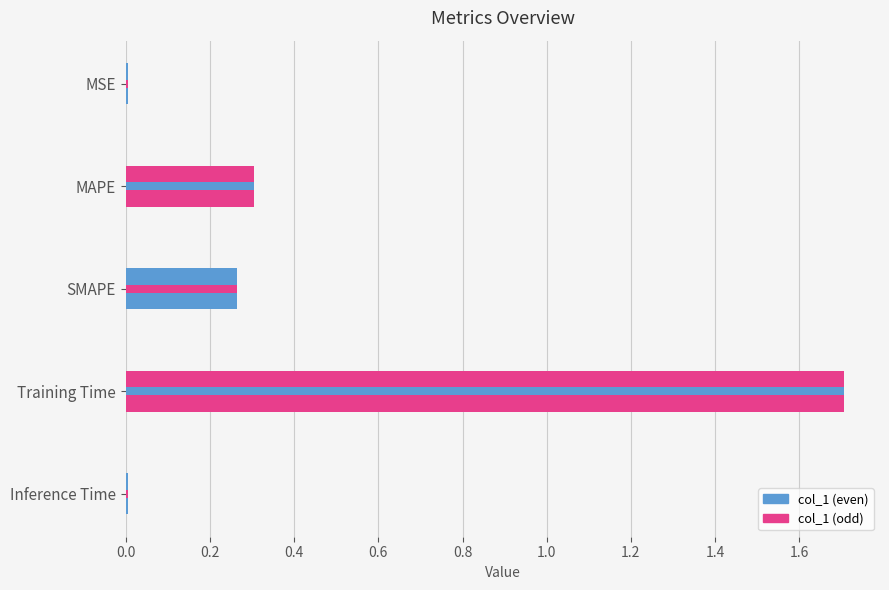

What is the value of the 3rd bar from the left?

0.3